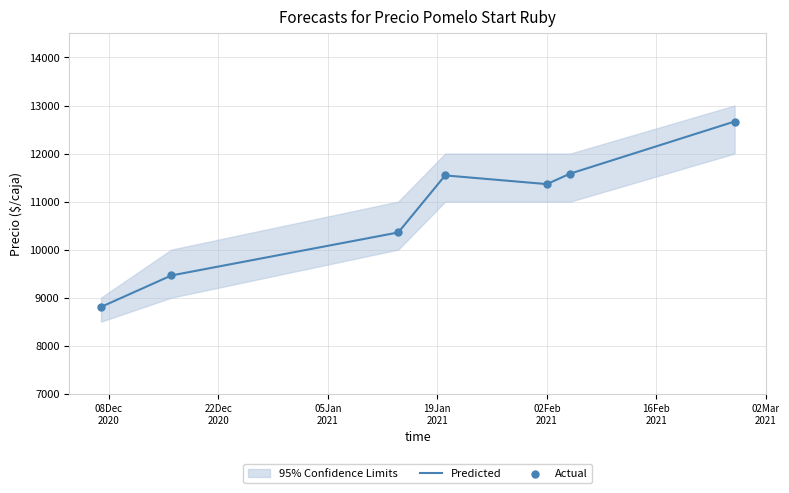

Which series reaches the minimum Y coordinate?

Predicted